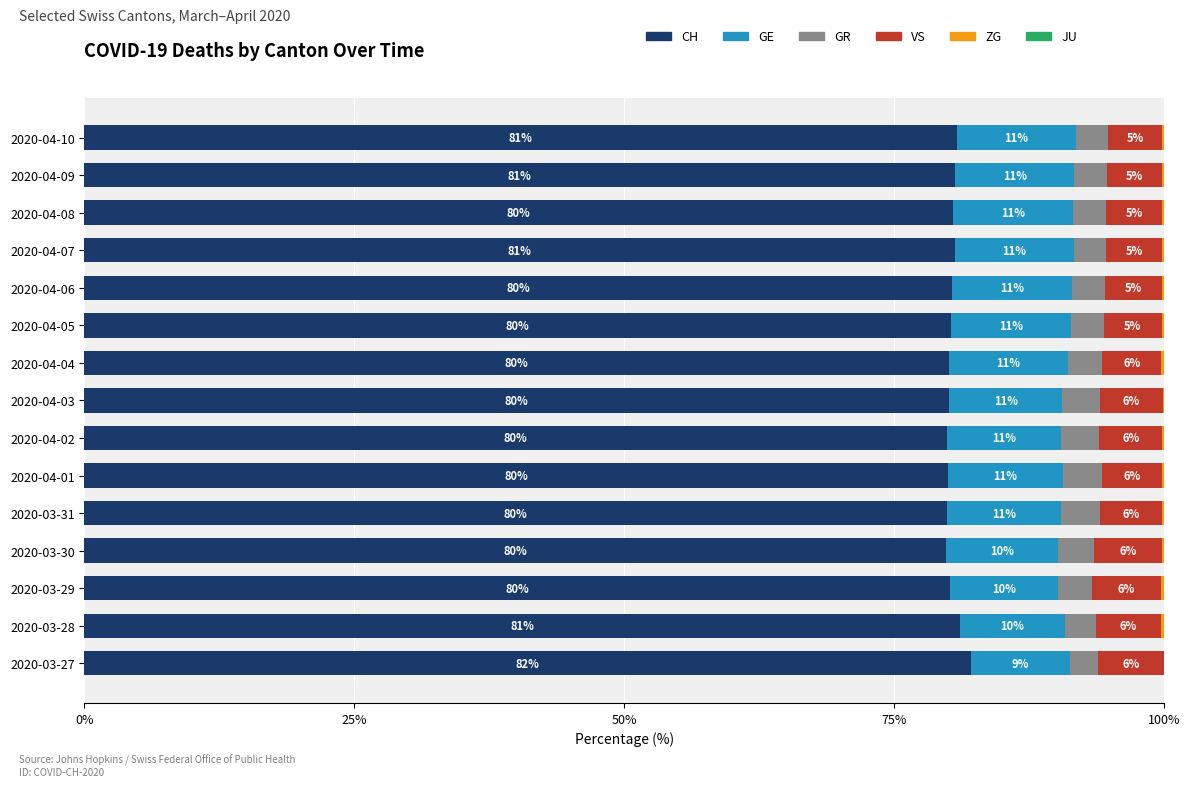

Which category has the highest value in the CH series?

2020-03-27